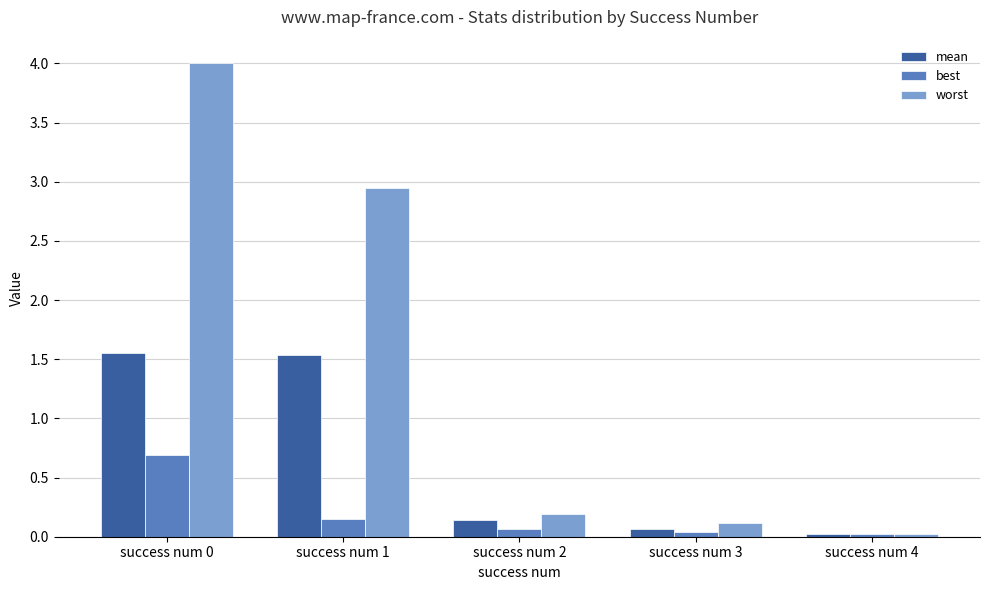

List the series in order of their overall mean, lowest first.

best, mean, worst